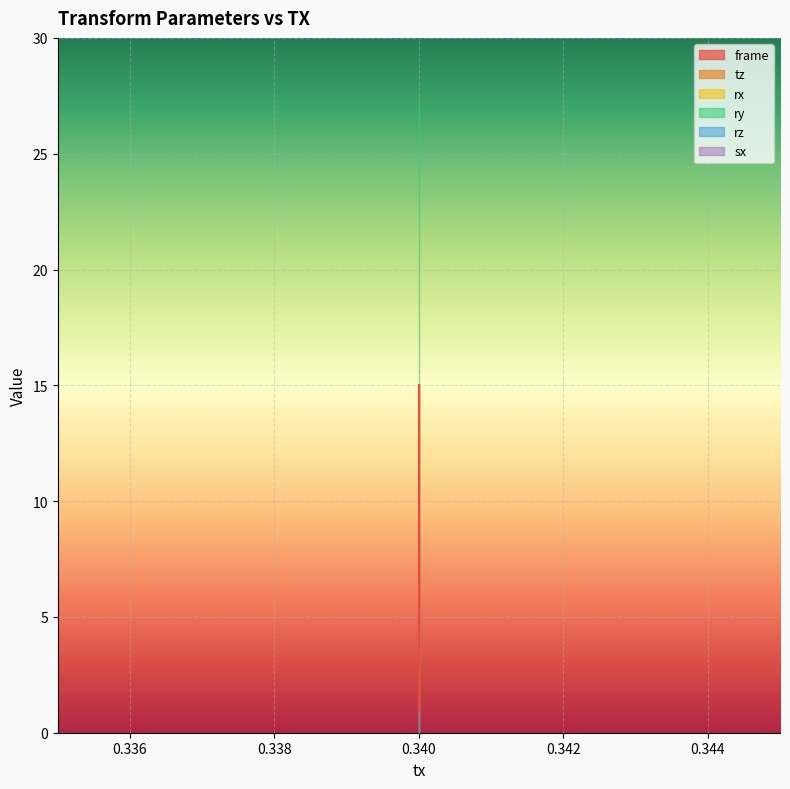

Between 0.34 and 0.34, which series saw the biggest shift?

frame